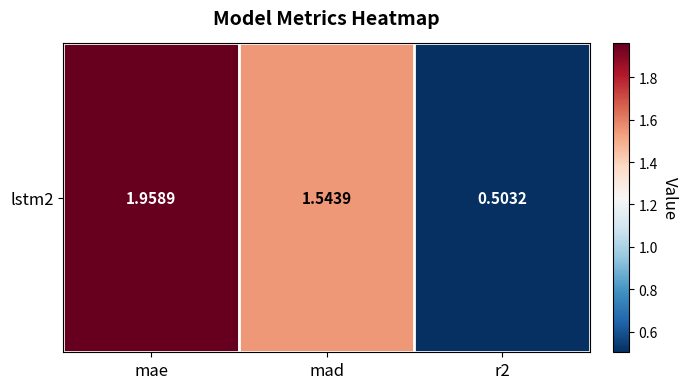

What is the sum of all values?

4.0